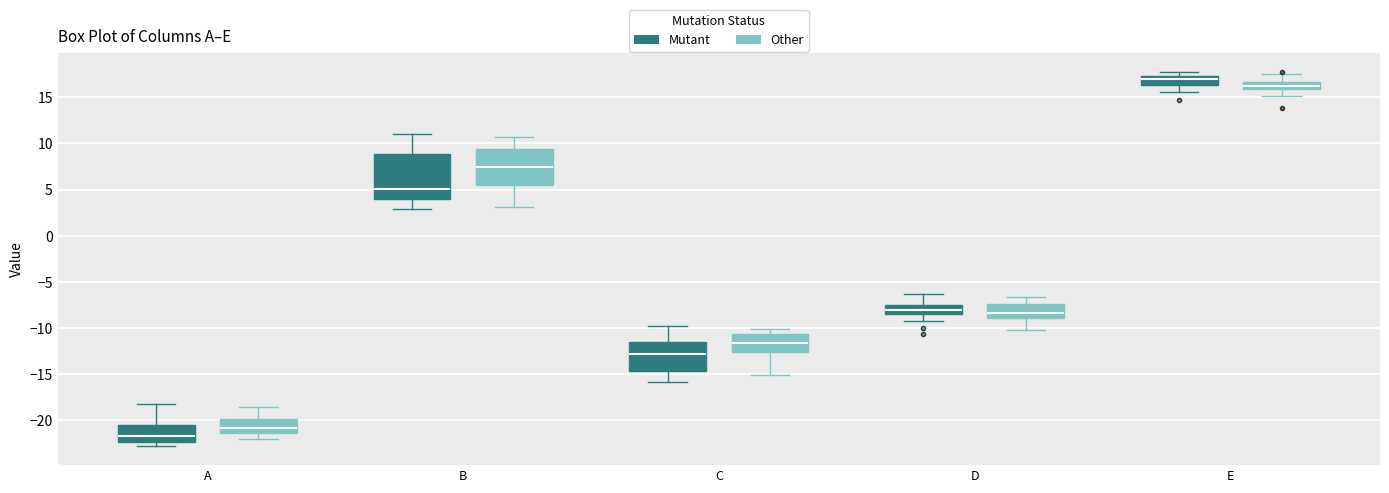

Where is the upper edge of the box for E (Mutant) on the y-axis? The values are not printed on the chart, so give them approximately, as read against the axis.

17.5